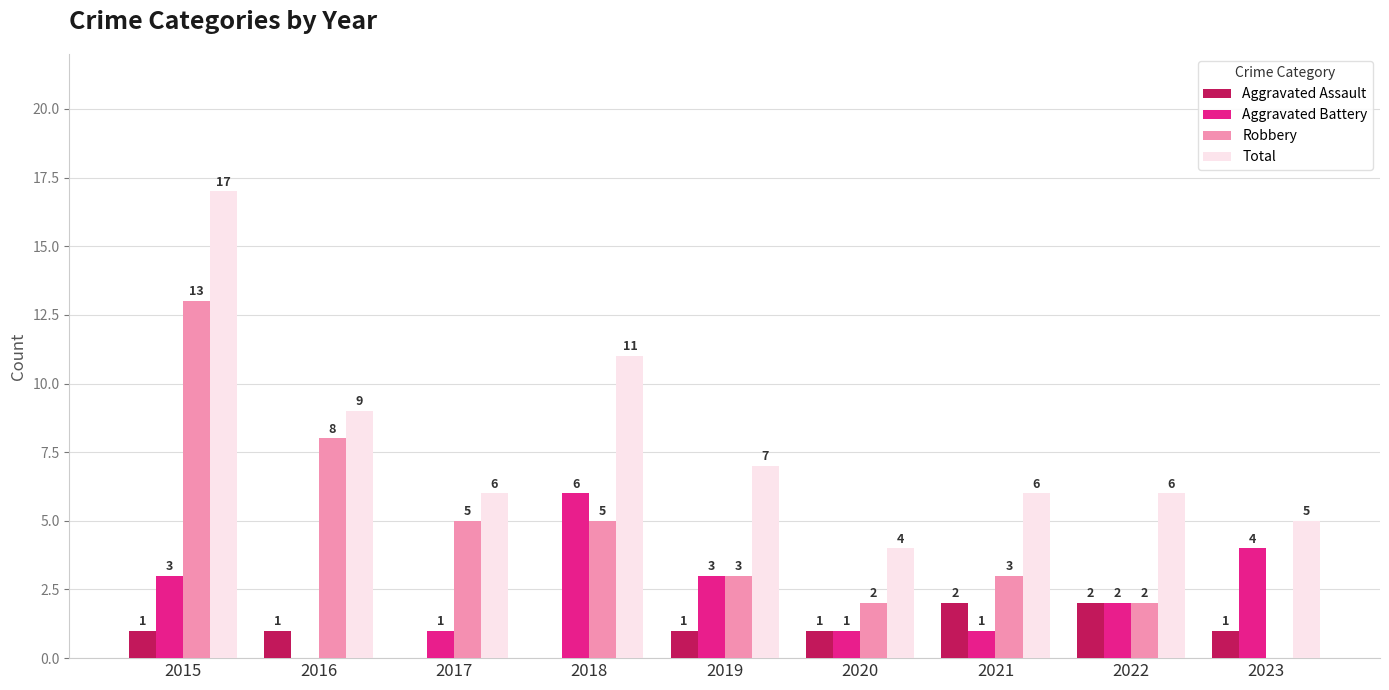

Which series changed the most between 2018 and 2023?

Total